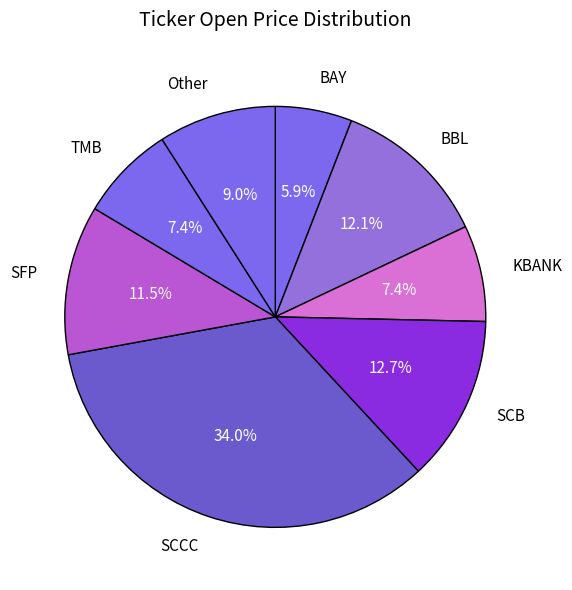

What is the smallest slice in the pie chart?

BAY